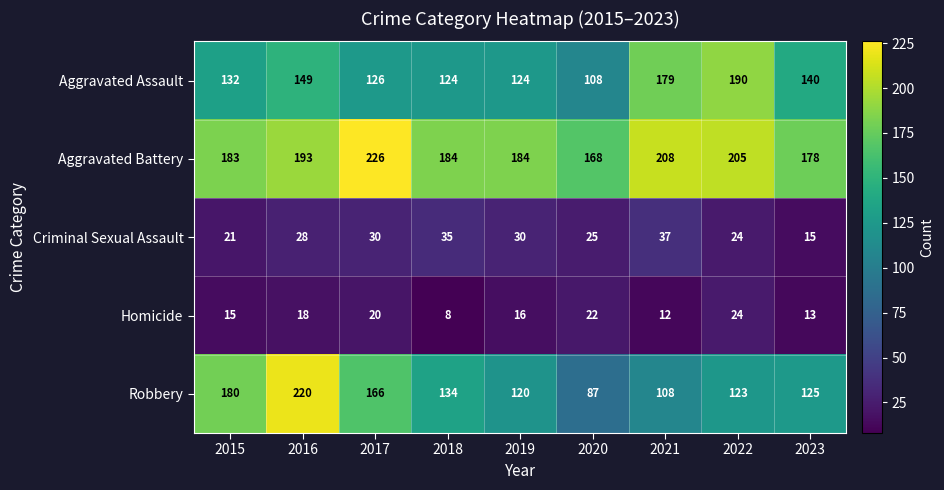

At how many categories does at least one series exceed 51?

9